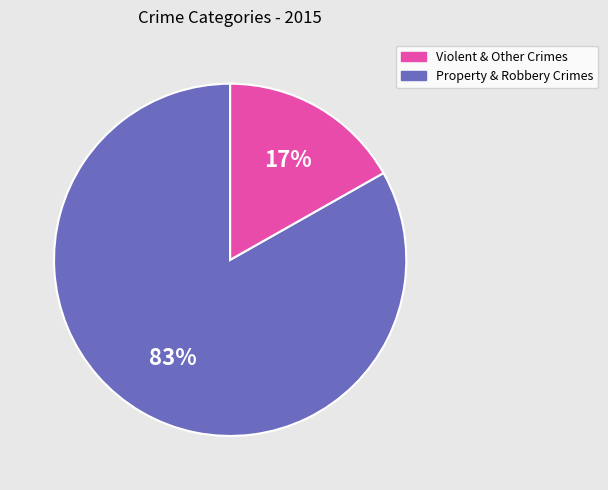

To the nearest percent, what is the difference between the largest and smallest slice percentages?

66%